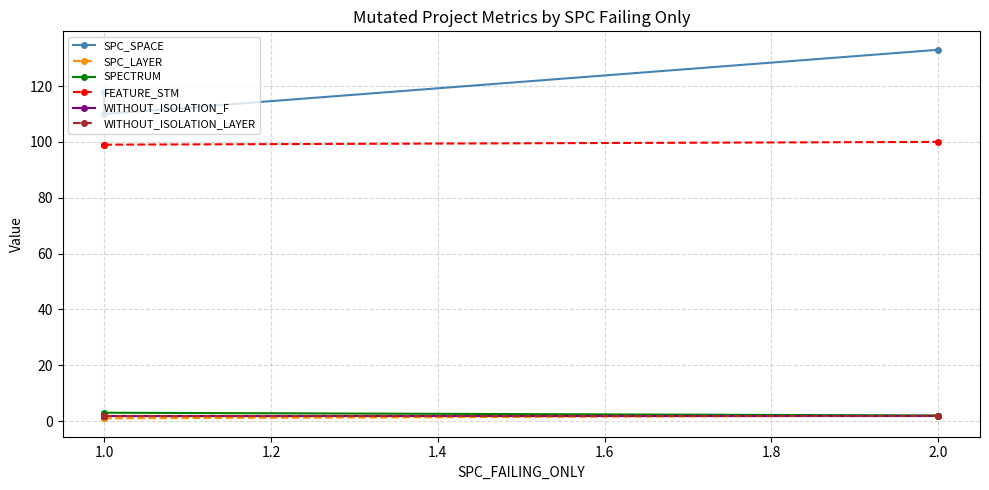

Between 1.0 and 2.0, which series saw the biggest shift?

SPC_SPACE